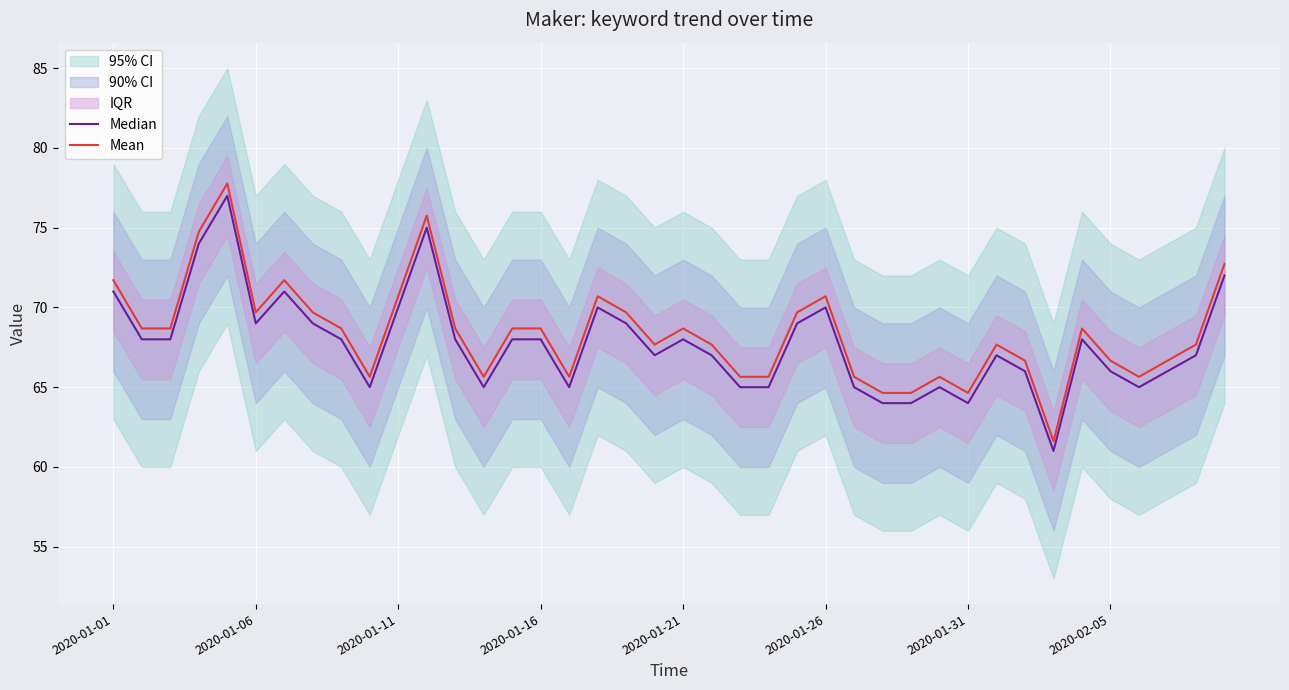

The Mean series shows 68.7 at 2020-01-21. True or false?

True